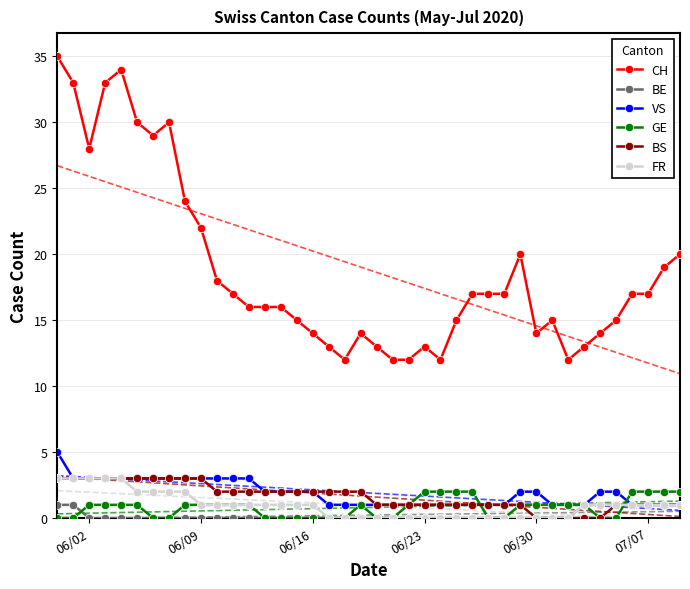

True or false: VS and CH cross at least once.

False